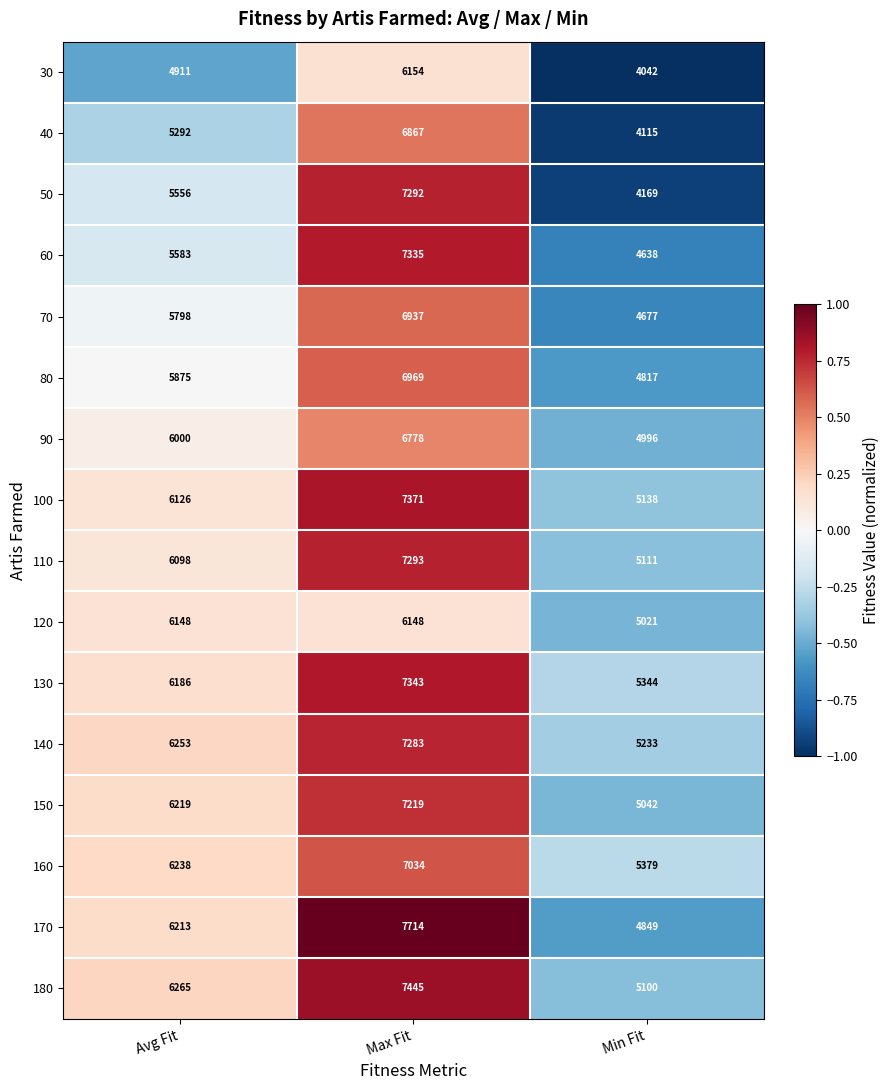

At which category does the chart reach its minimum across all series?

Min Fit